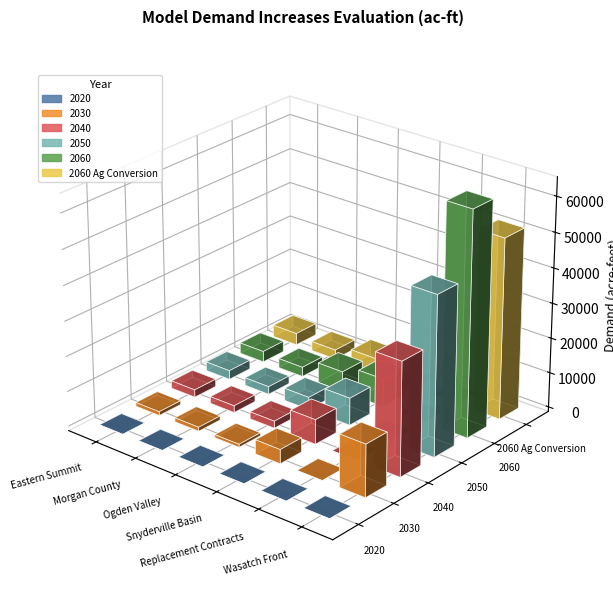

List the labels in order of 2030 value, largest first.

Wasatch Front, Snyderville Basin, Morgan County, Eastern Summit, Ogden Valley, Replacement Contracts